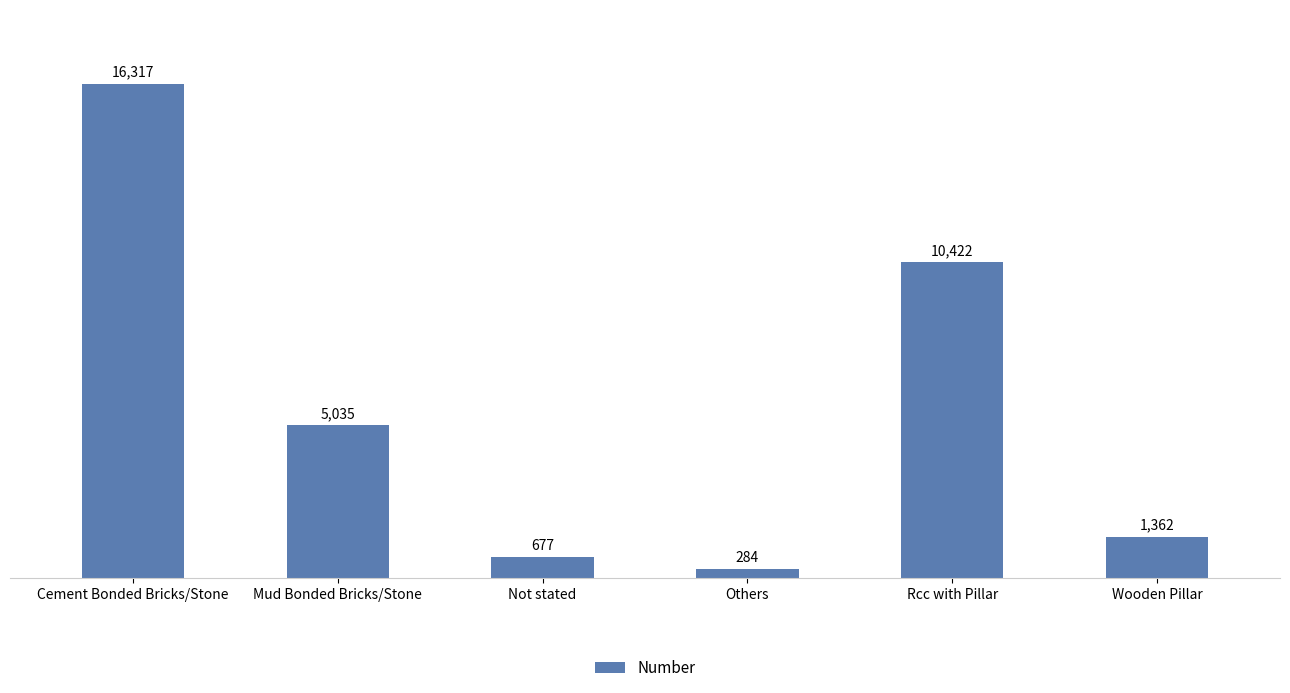

How many data points are less than 5035?

3